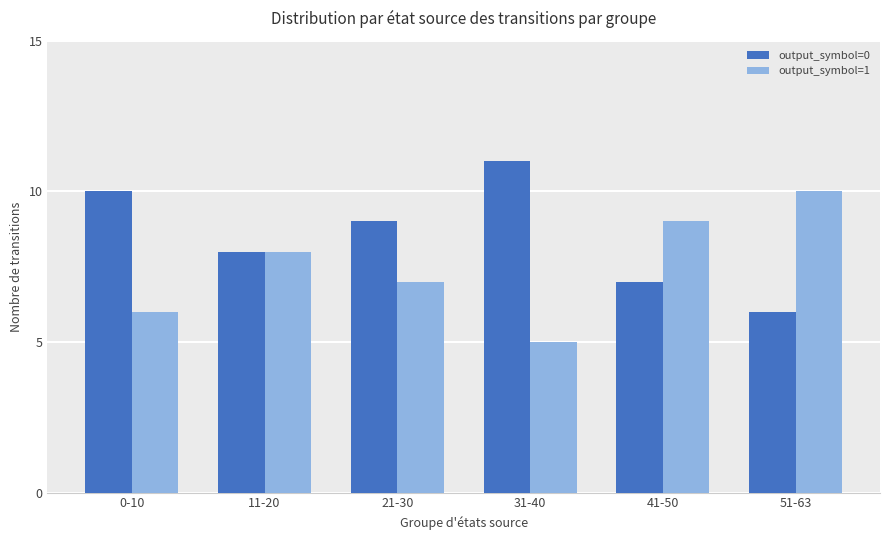

The output_symbol=1 series shows 7 at 21-30. True or false?

True